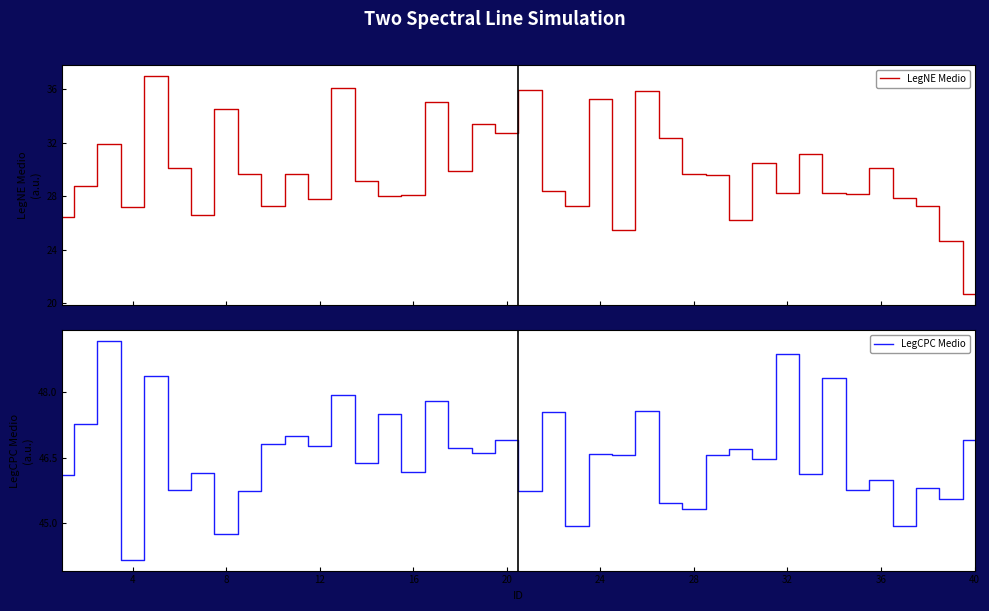

Is this an area chart (filled region under the line)?

No